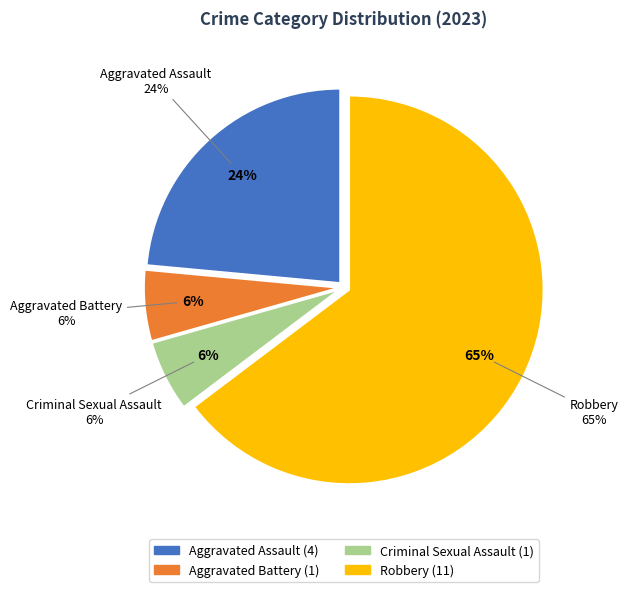

What is the smallest slice in the pie chart?

Aggravated Battery